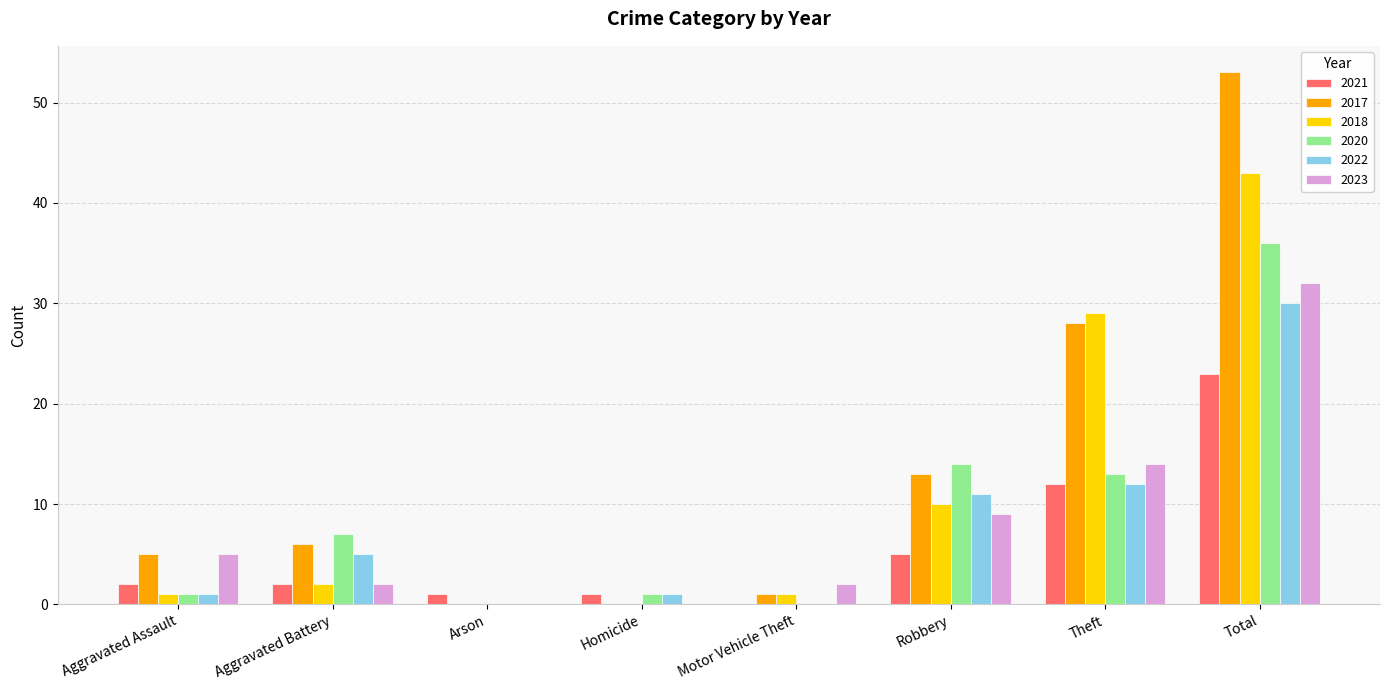

Which series has the largest total across all categories?

2017